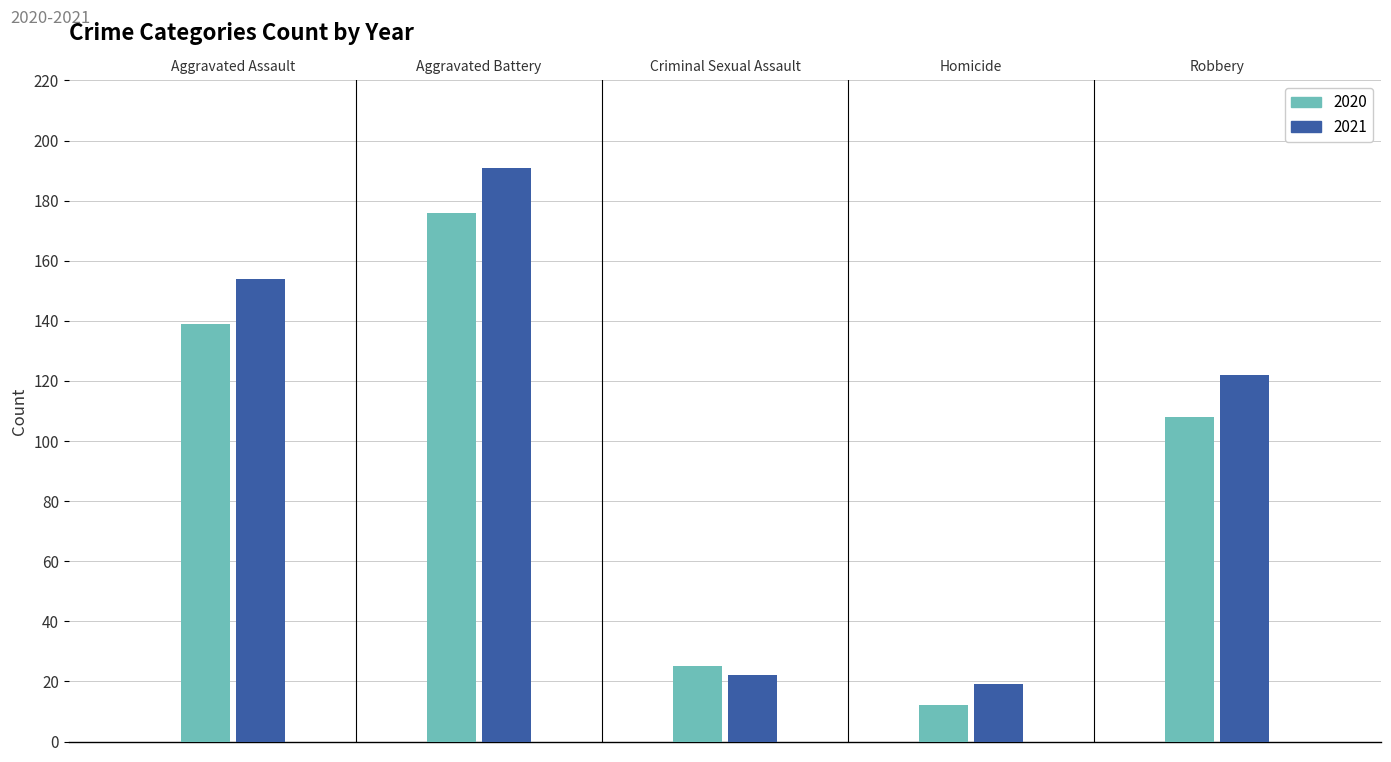

List the series in order of their peak value, lowest first.

2020, 2021